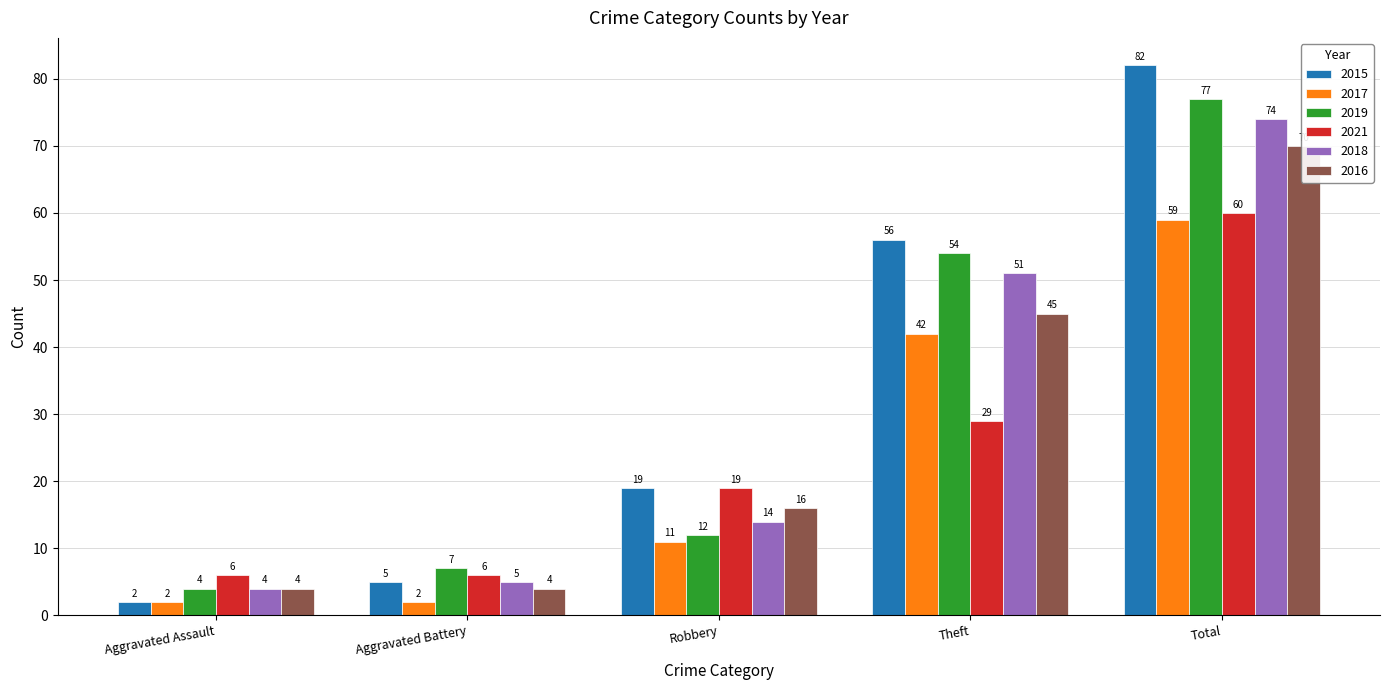

At which label is 2019 closest to 40?

Theft